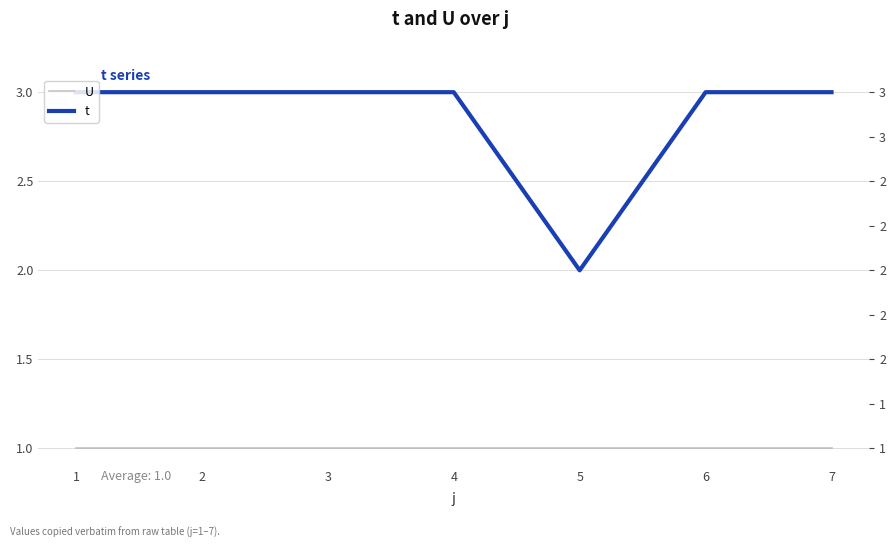

List the labels in order of t value, smallest first.

5, 1, 2, 3, 4, 6, 7